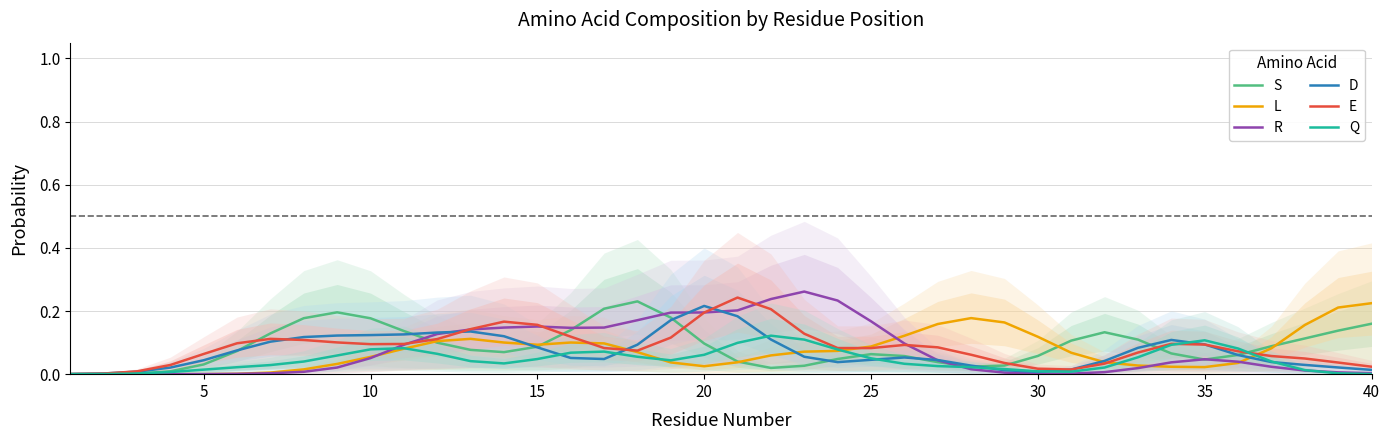

The S series shows 0.1 at 25. True or false?

False